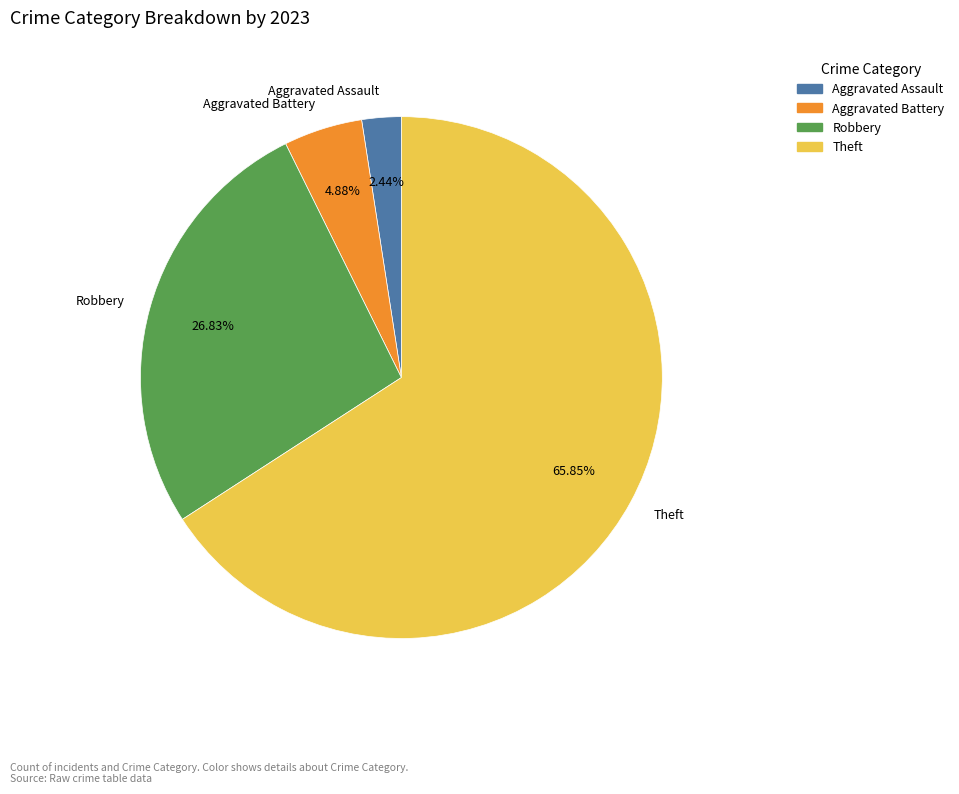

Does any single category account for the majority?

Yes